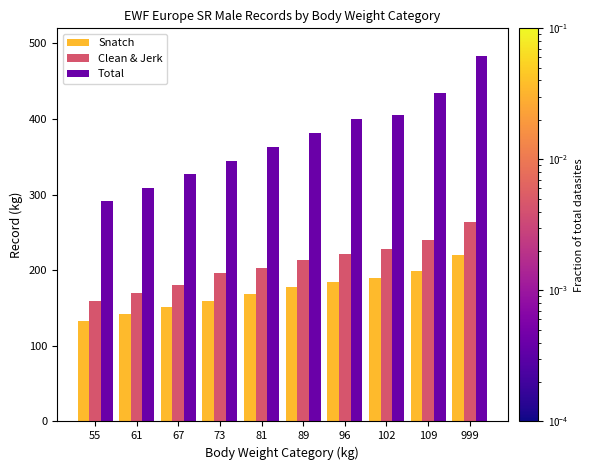

Between 55 and 67, which series saw the biggest shift?

Total